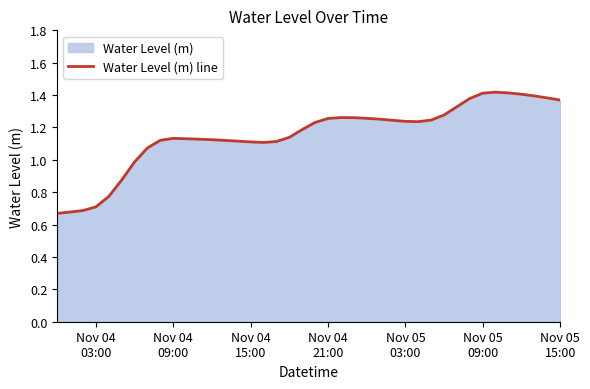

How many lines are shown in the chart?

1